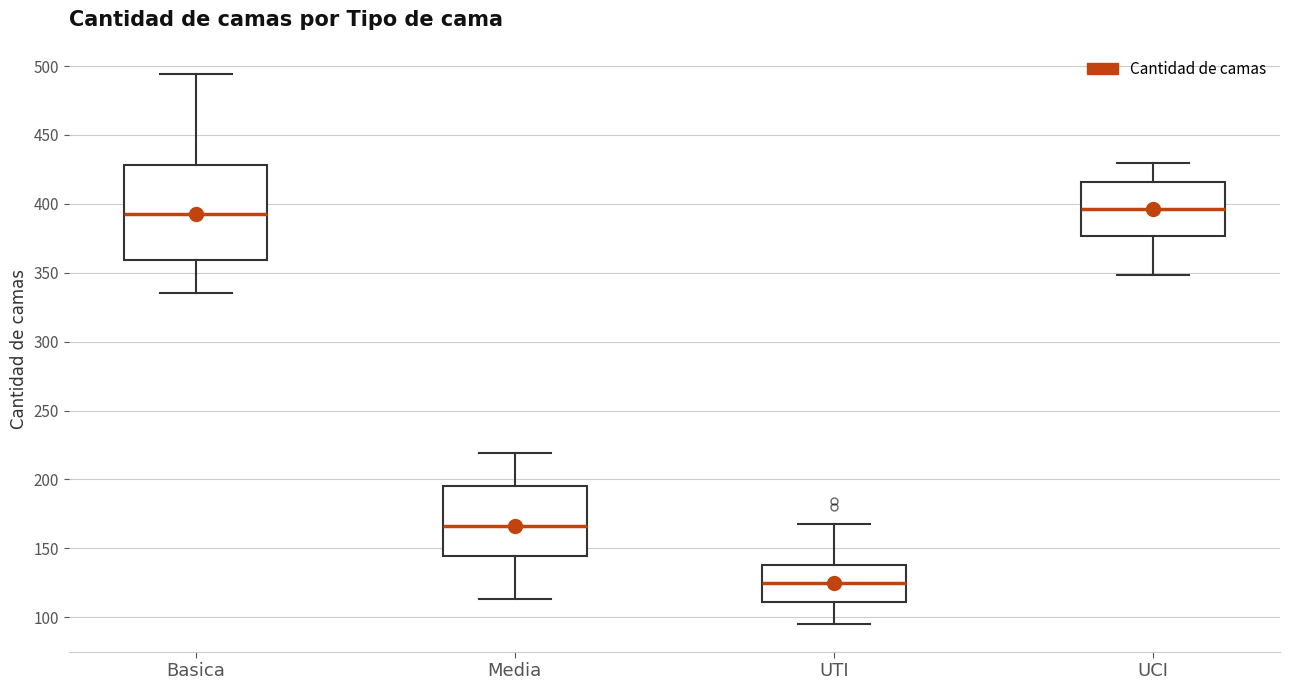

Reading left to right, transcribe this box plot: for each box, give where its median line is, the range the box spans, and where its two whiskers end, as read against the y-axis. The values are not printed on the chart, so give them approximately, as read against the axis.

Basica: median 395, box 360 to 430, whiskers 335 to 495
Media: median 165, box 145 to 195, whiskers 115 to 220
UTI: median 125, box 110 to 140, whiskers 95 to 170
UCI: median 395, box 375 to 415, whiskers 350 to 430